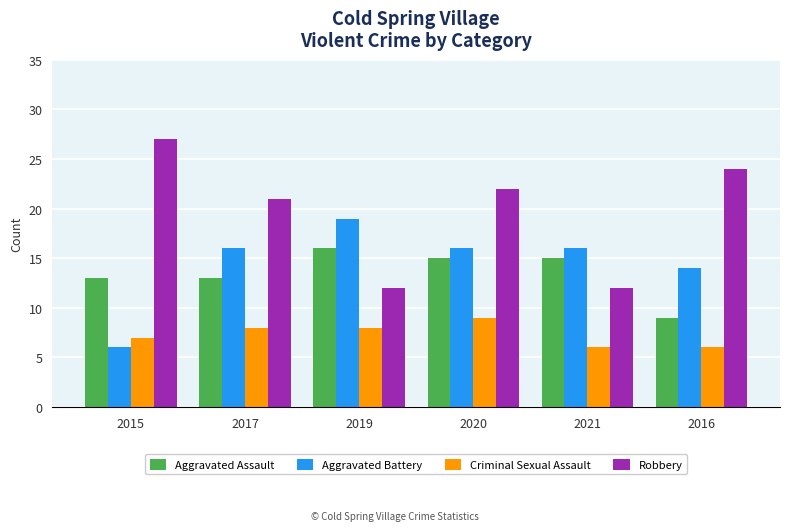

What are all the series names shown in the legend?

Aggravated Assault, Aggravated Battery, Criminal Sexual Assault, Robbery